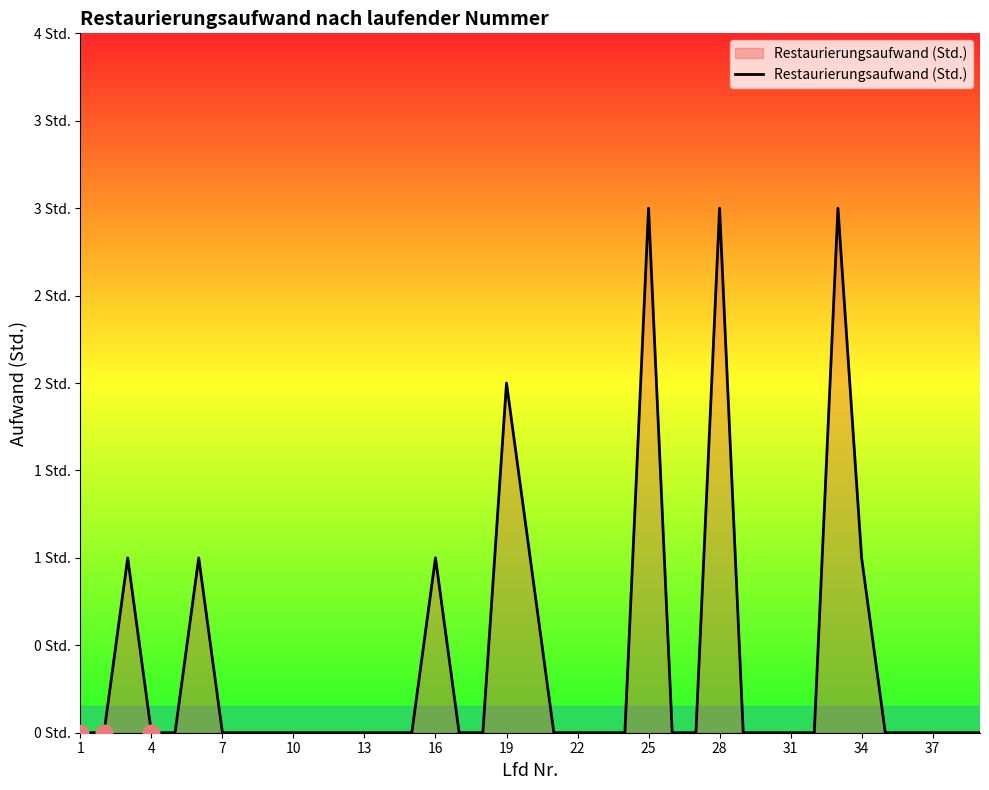

How many interior local peaks (higher than both neighbors) does the data have?

7